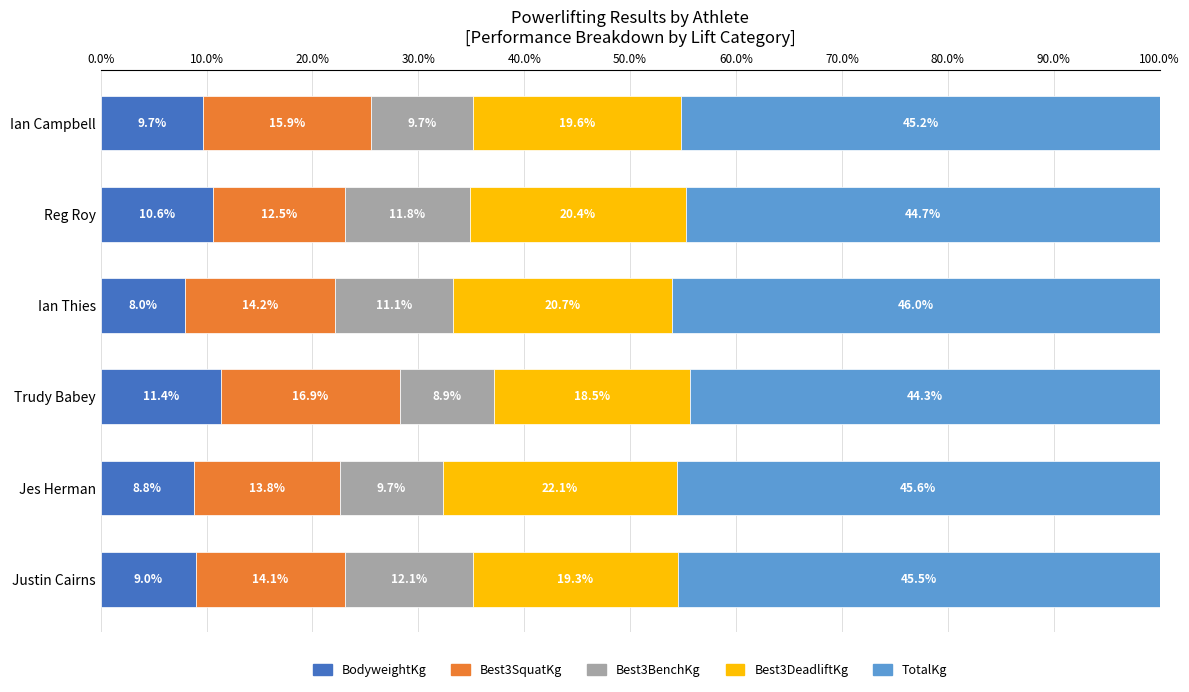

At which label does BodyweightKg reach its peak?

Trudy Babey